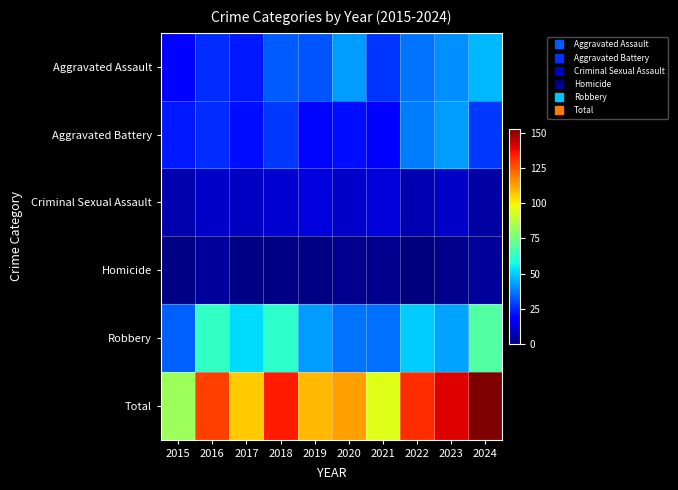

At 2018, list the series in order from largest to smallest.

Total, Robbery, Aggravated Assault, Aggravated Battery, Criminal Sexual Assault, Homicide